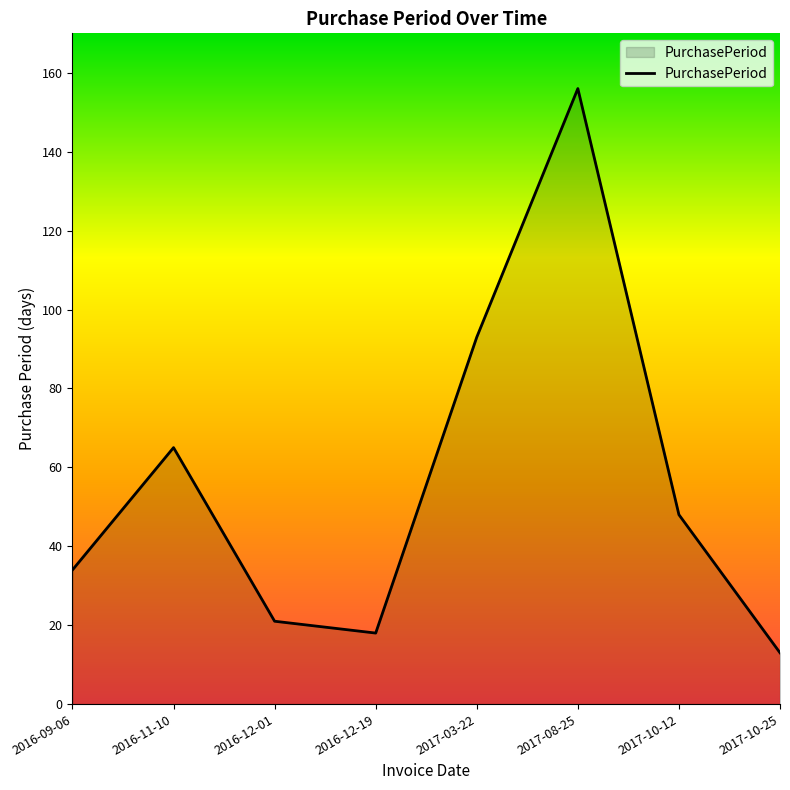

What position from the right is 2017-10-25?

1